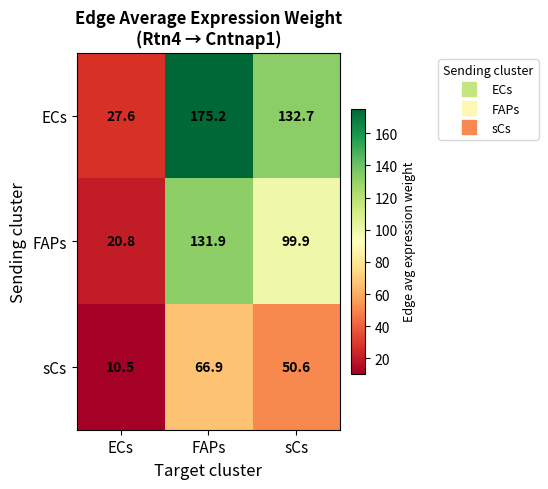

Rank the series by their maximum value, from lowest to highest.

sCs, FAPs, ECs